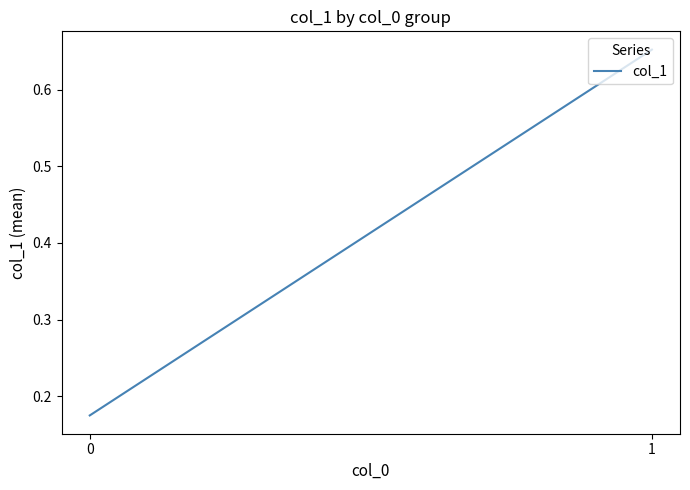

List the labels in order of value, smallest first.

0, 1